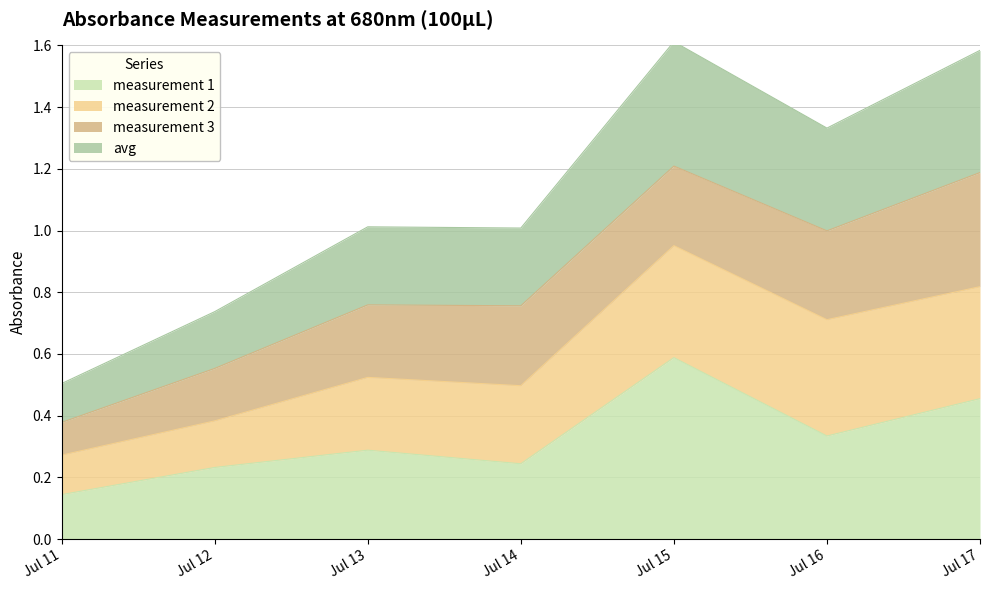

At how many categories does at least one series exceed 0?

7